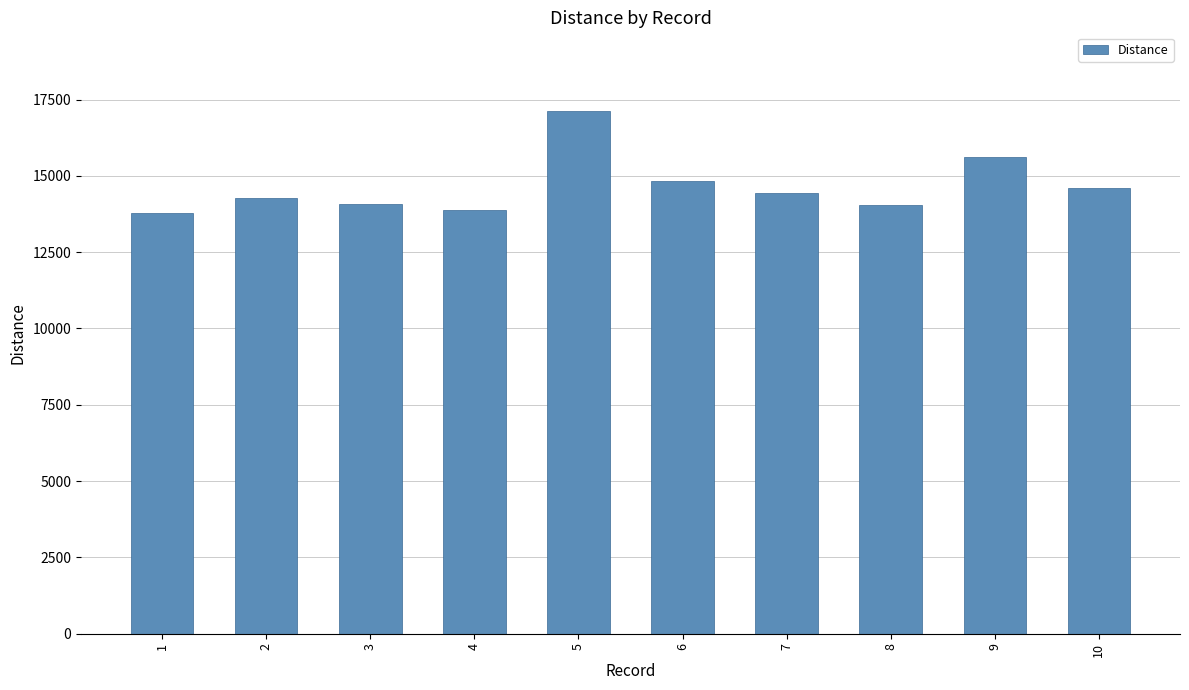

What is the difference between the maximum and minimum values?

3333